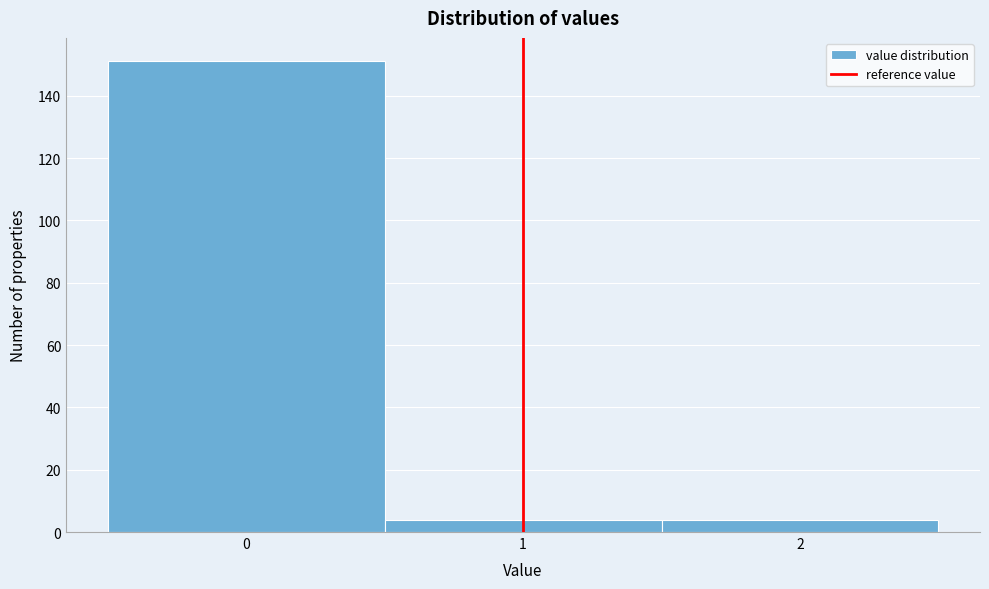

Over which range of the x-axis is the bar tallest?

-0.5 to 0.5